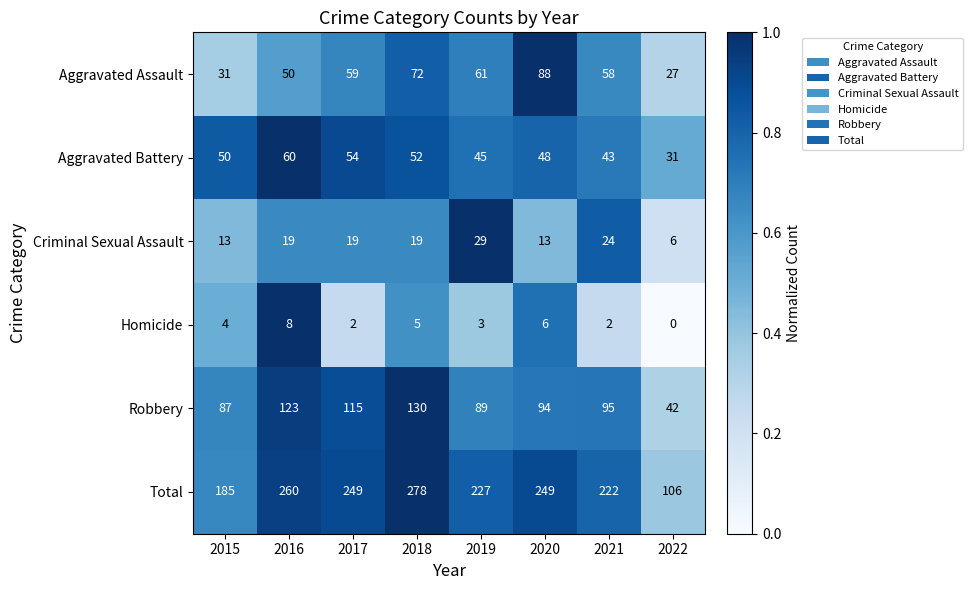

Rank the series by their maximum value, from lowest to highest.

Homicide, Criminal Sexual Assault, Aggravated Battery, Aggravated Assault, Robbery, Total